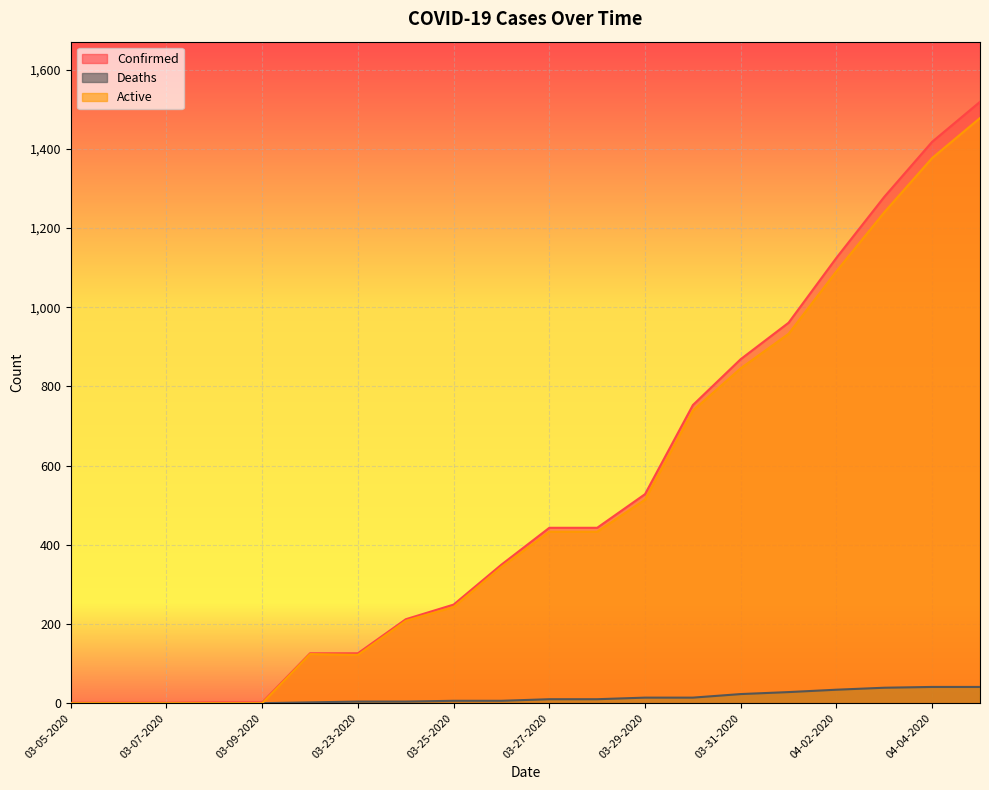

At 04-05-2020, list the series in order from smallest to largest.

Deaths, Active, Confirmed